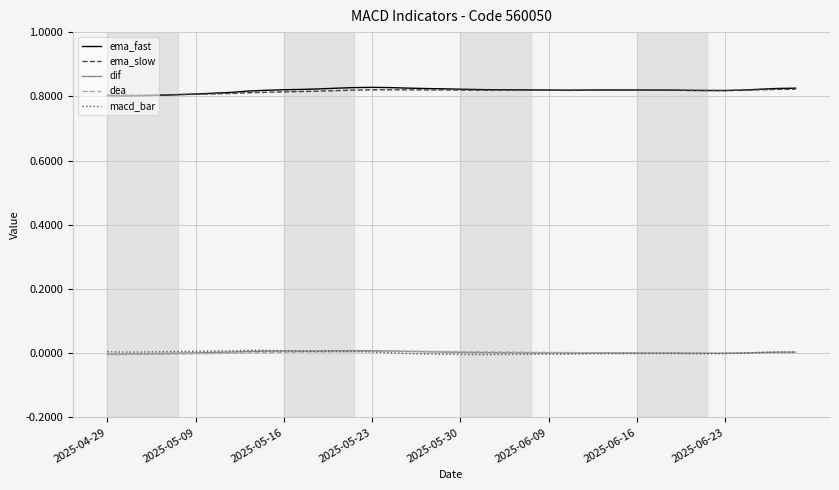

True or false: dea and ema_slow cross at least once.

False